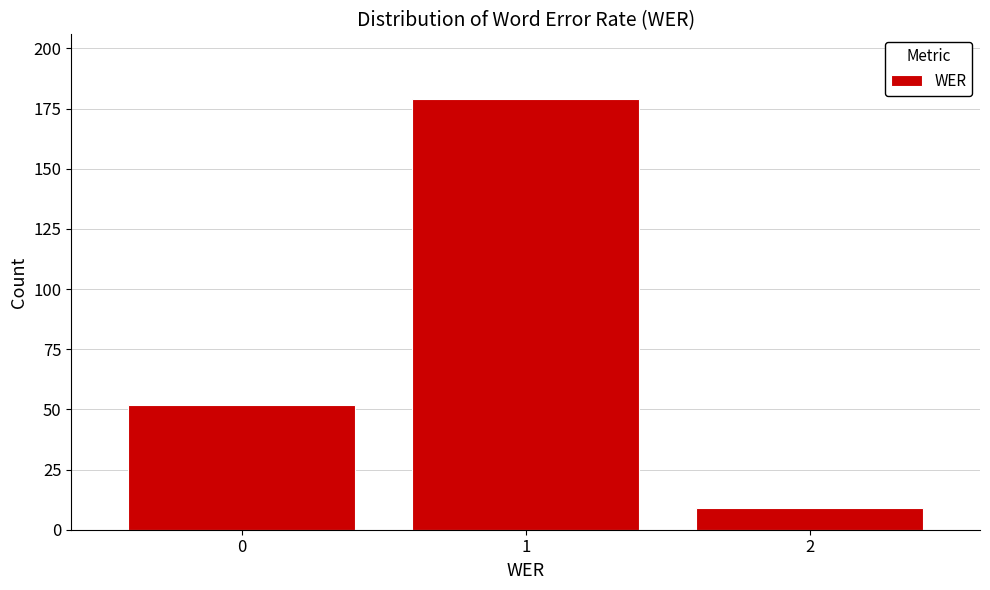

Reading right to left, list all the values displayed in this chart.

2=9	1=179	0=52